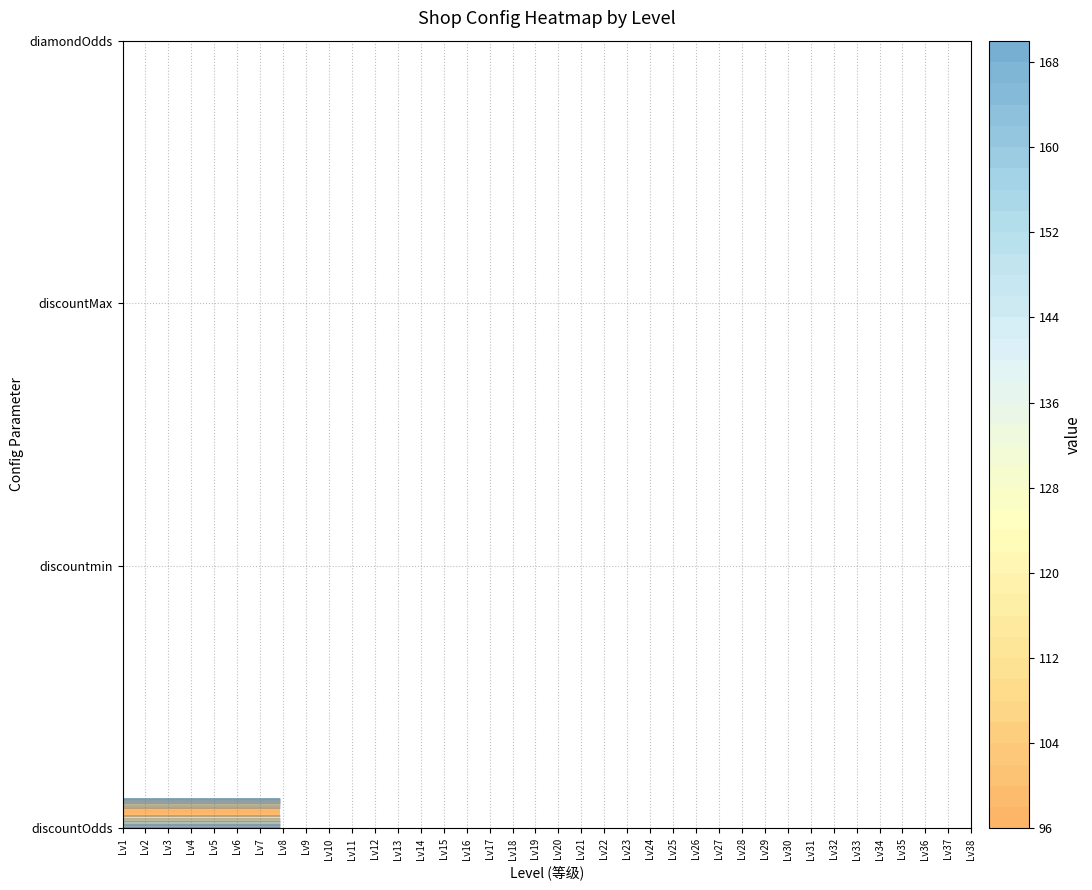

Which series changed the most between 21 and 27?

discountOdds